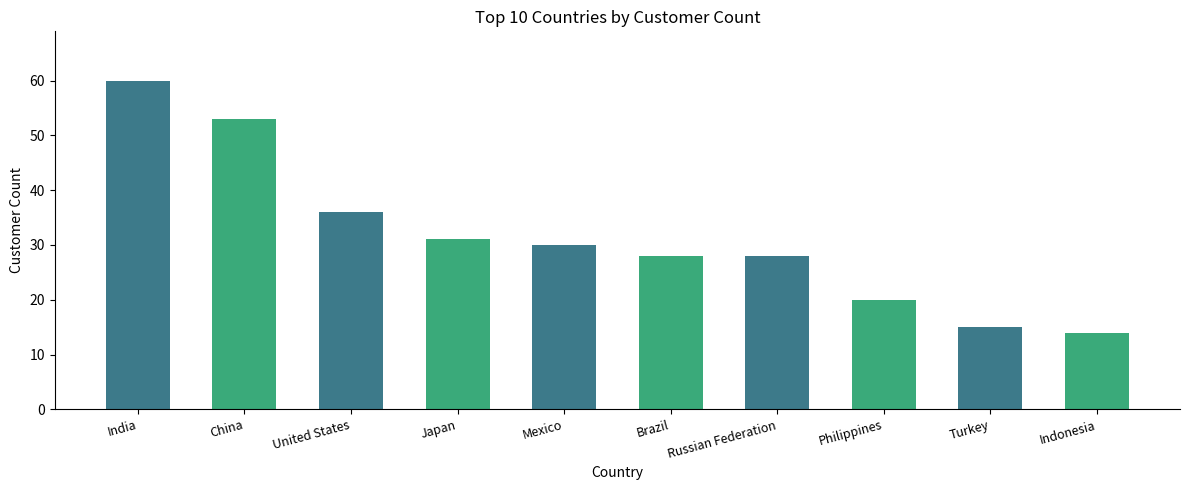

Which category has the lowest value across all series?

Indonesia